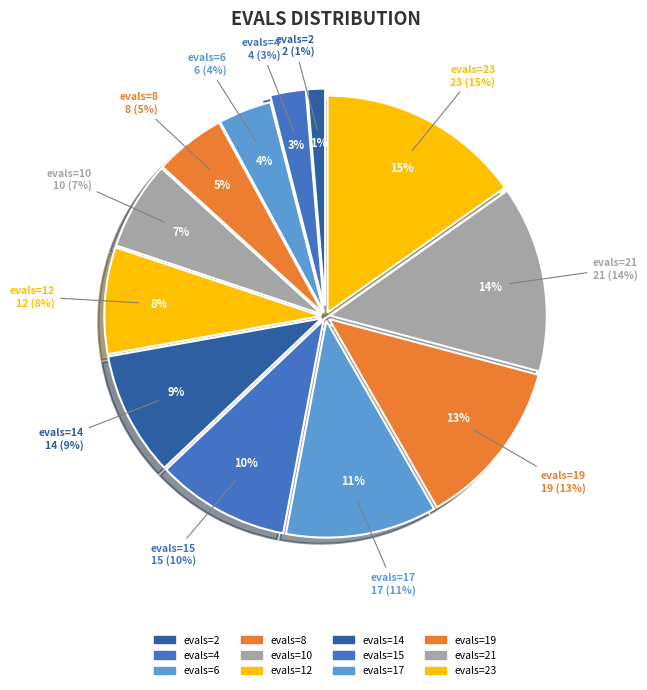

To the nearest percent, what is the combined percentage of evals=8 and evals=23?

21%